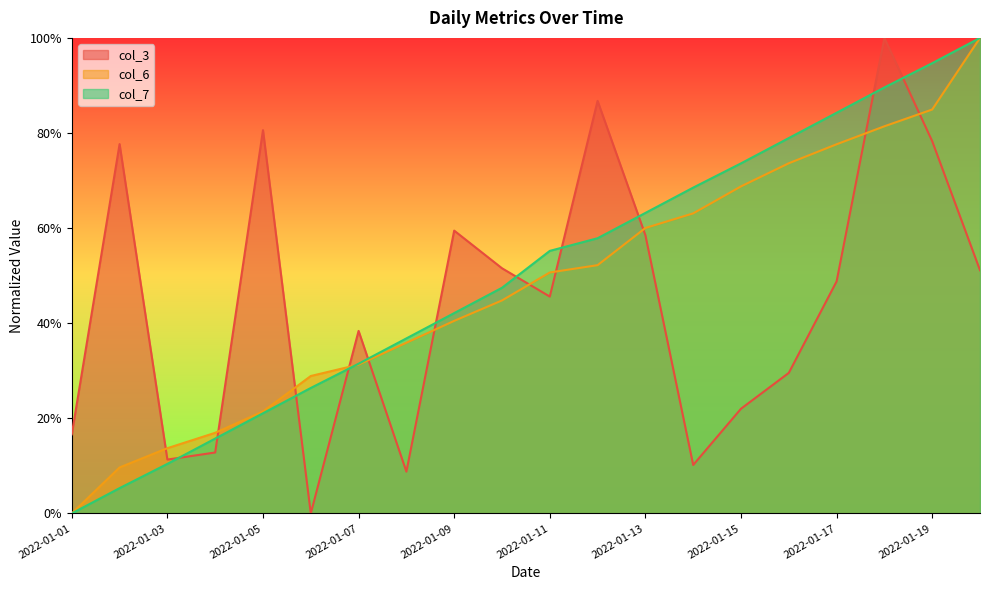

List the series in order of their peak value, lowest first.

col_7, col_3, col_6